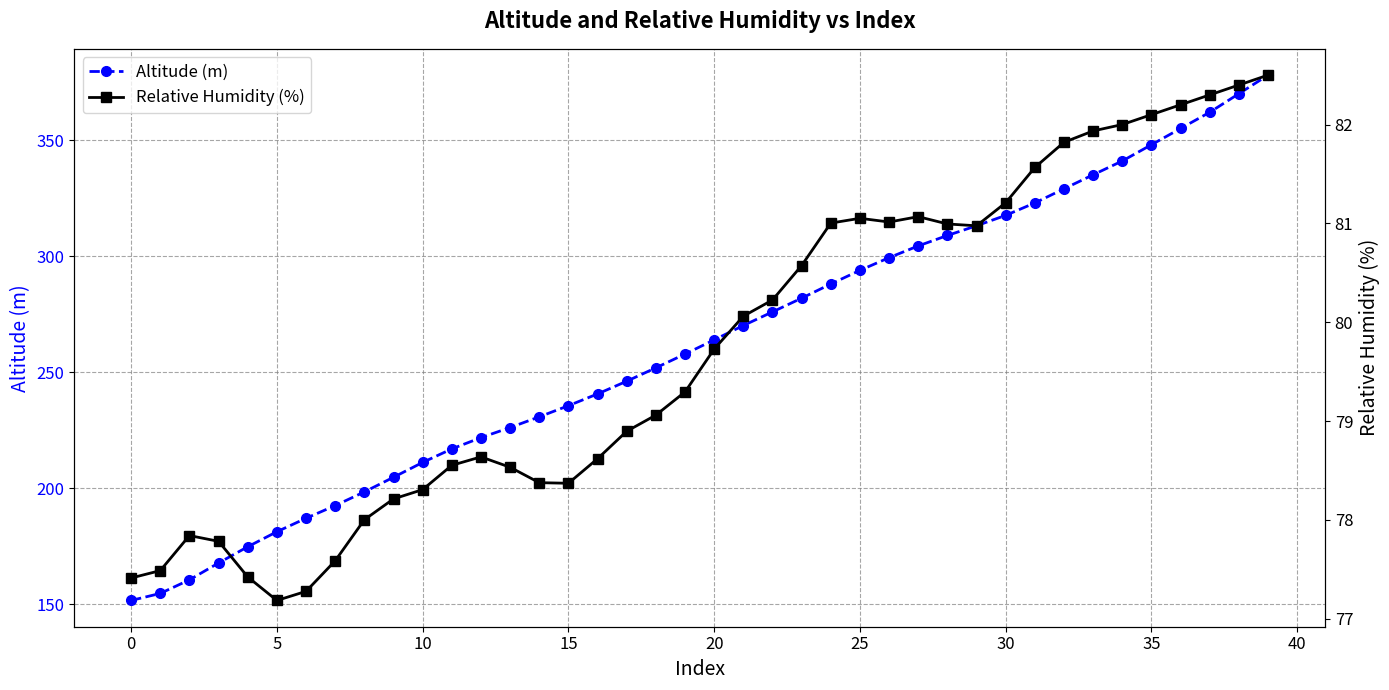

What is the sum of the Relative Humidity (%) values at 37 and 5?

160.1